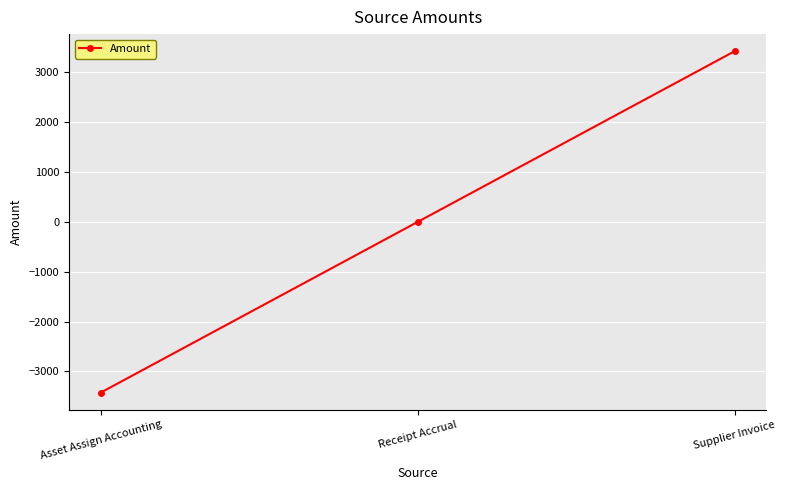

What is the label of the 1st point from the left?

Asset Assign Accounting